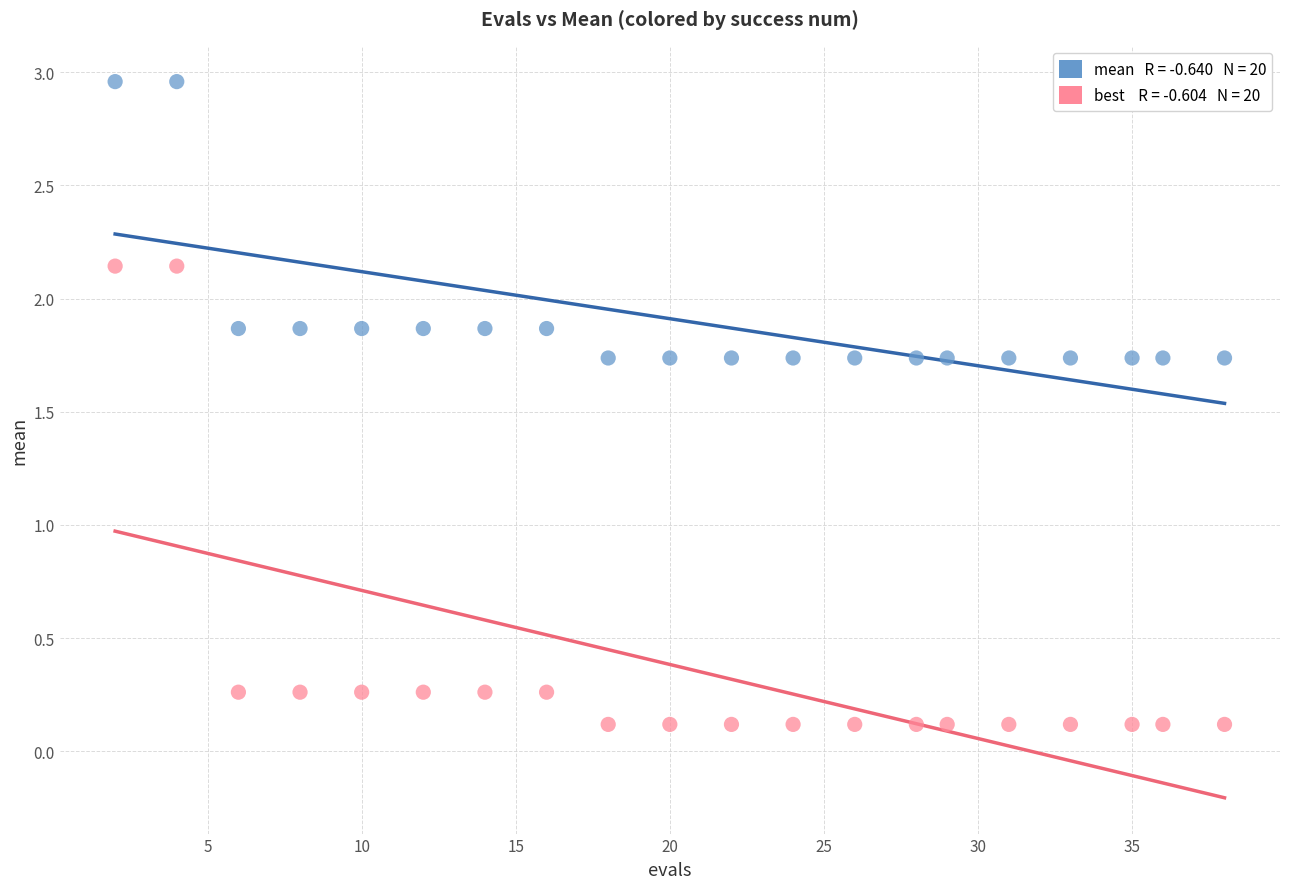

Across all data points, what is the range of Y values (max minus min)?

2.8